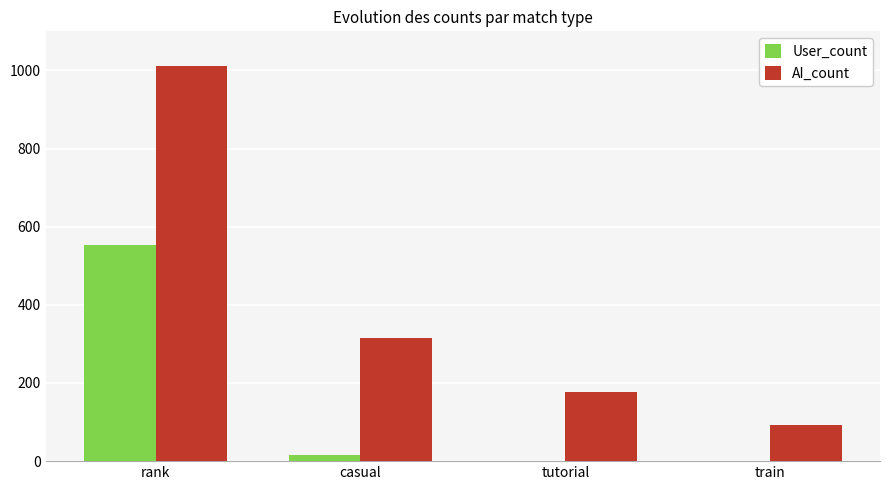

Which series changed the most between tutorial and train?

AI_count